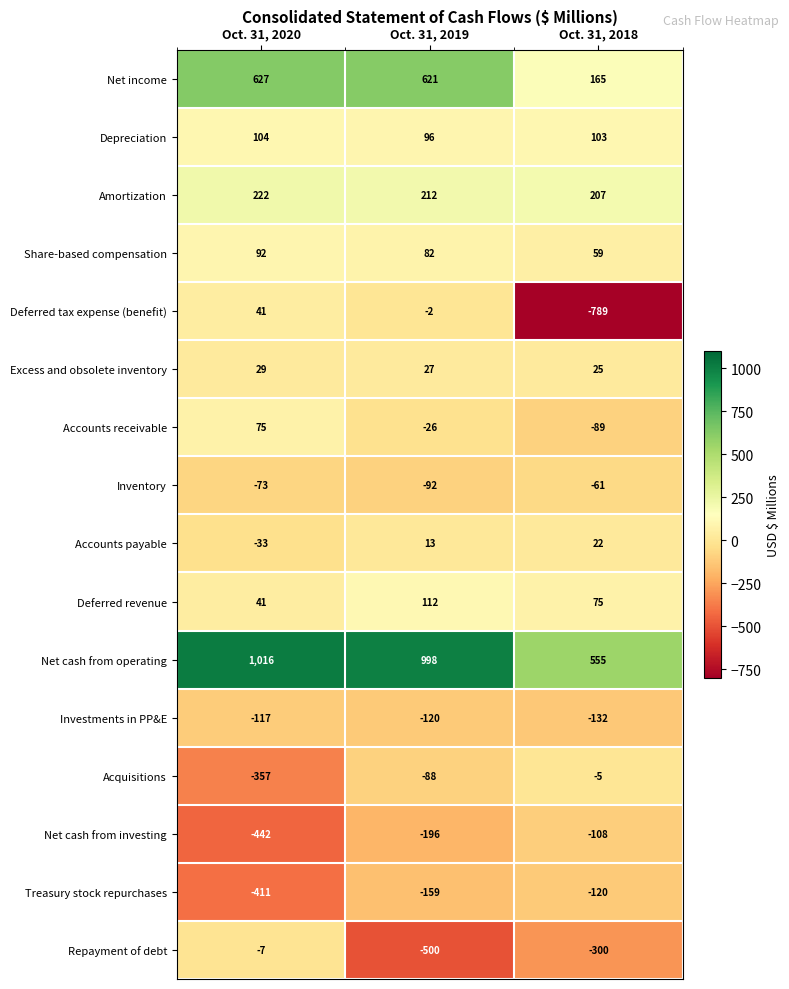

Is it true that Deferred tax expense (benefit) equals 41 at Oct. 31, 2020?

True